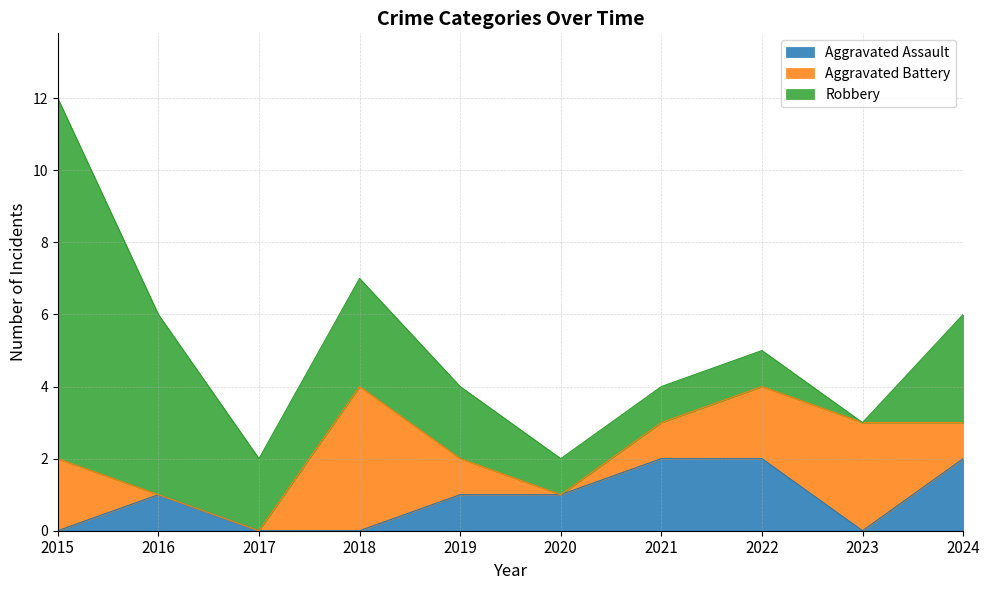

What are all the series names shown in the legend?

Aggravated Assault, Aggravated Battery, Robbery